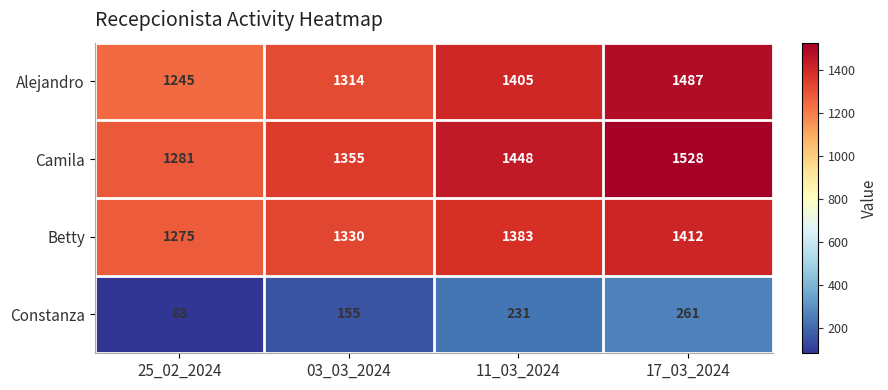

What is the greatest value displayed?

1528